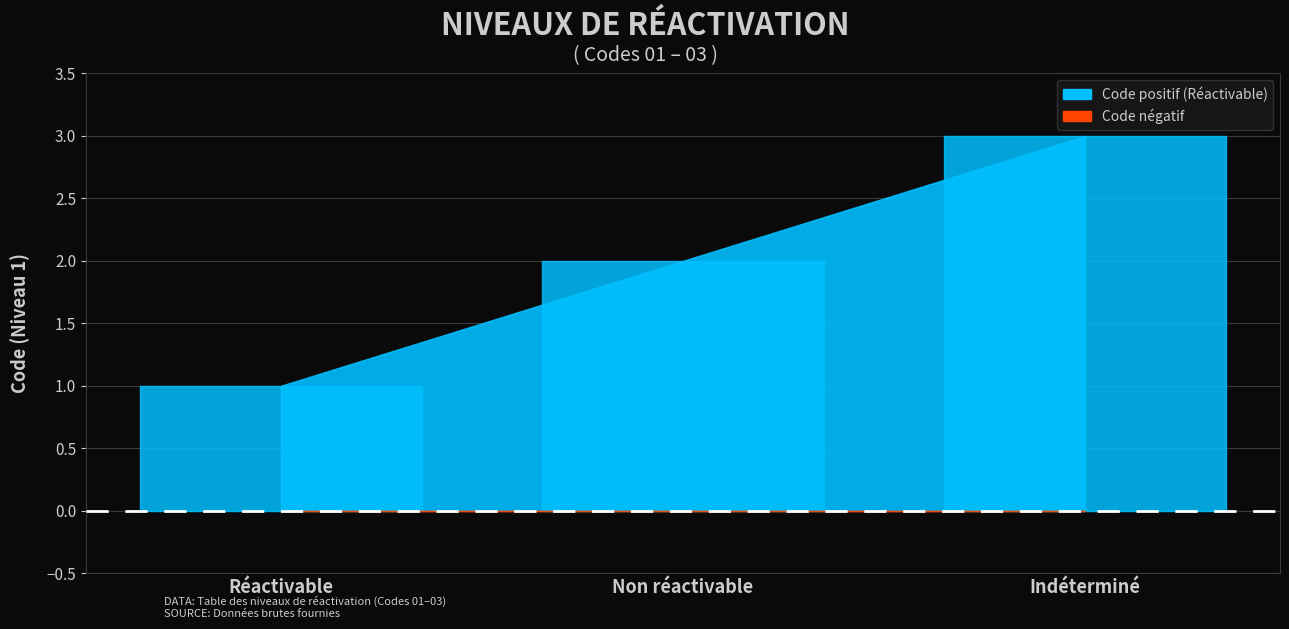

The chart shows a value of 1 at Réactivable. True or false?

False